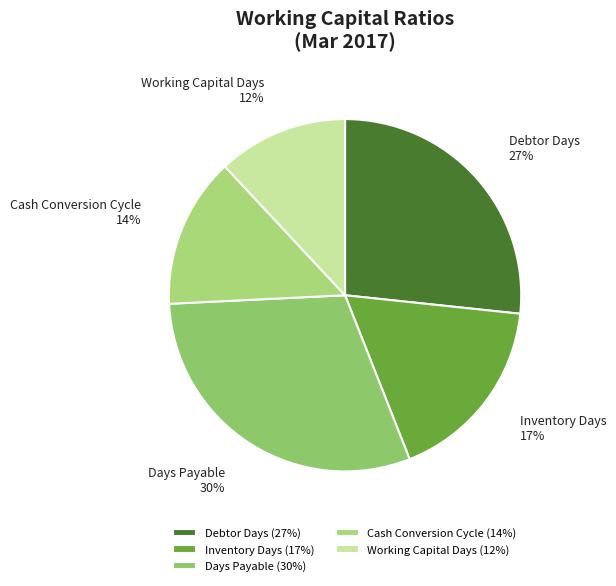

Is the sum of Inventory Days and Debtor Days greater than half?

No